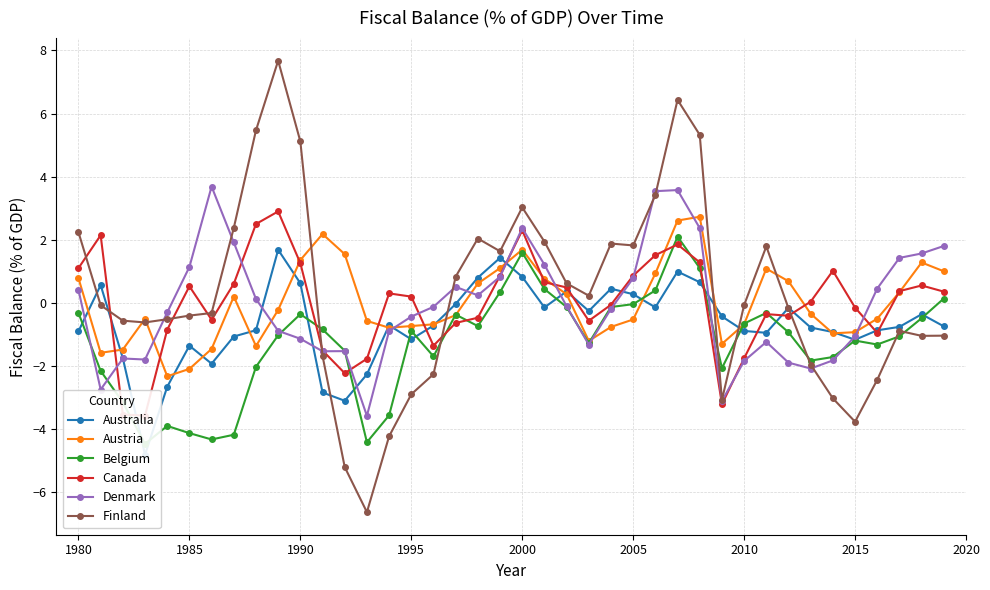

The Finland series shows -3.8 at 2015. True or false?

True